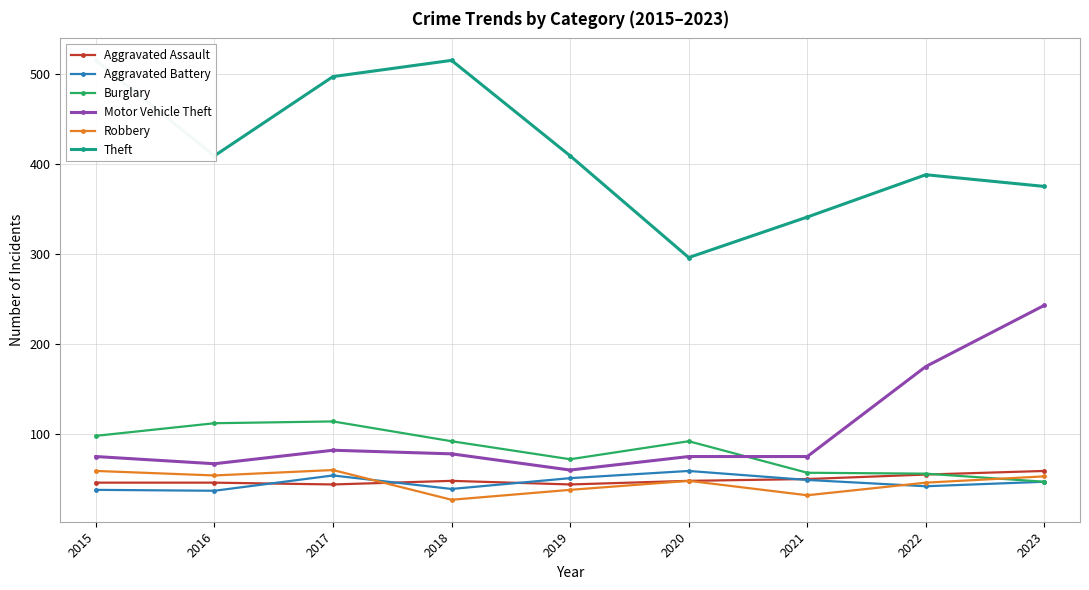

Which series ends up on top after the final intersection of Aggravated Battery and Robbery?

Robbery